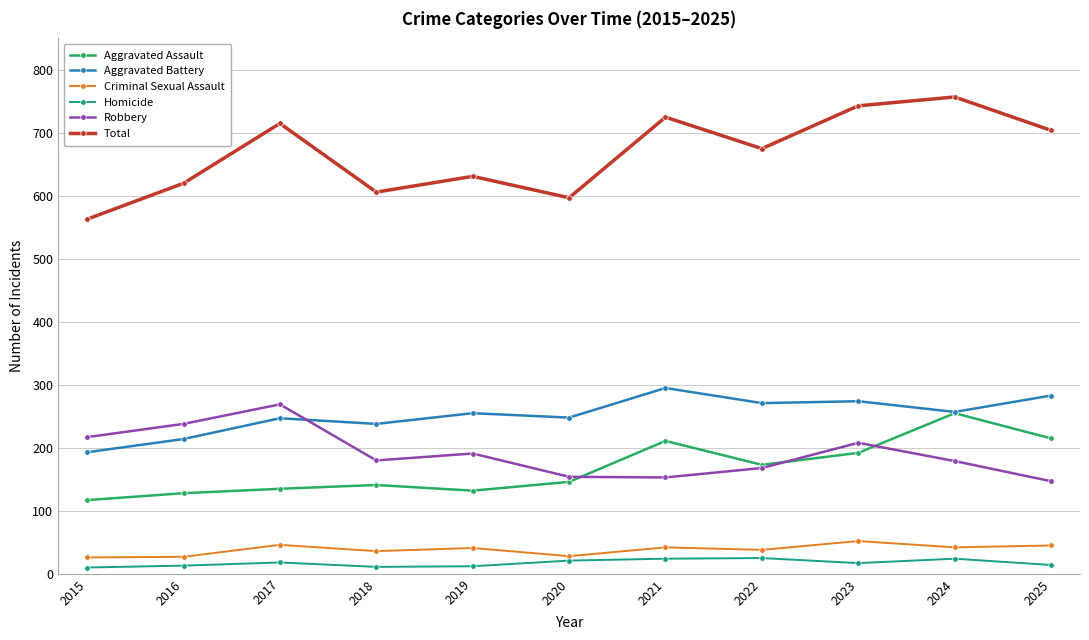

True or false: Aggravated Assault has a value of 132 at 2019.

True